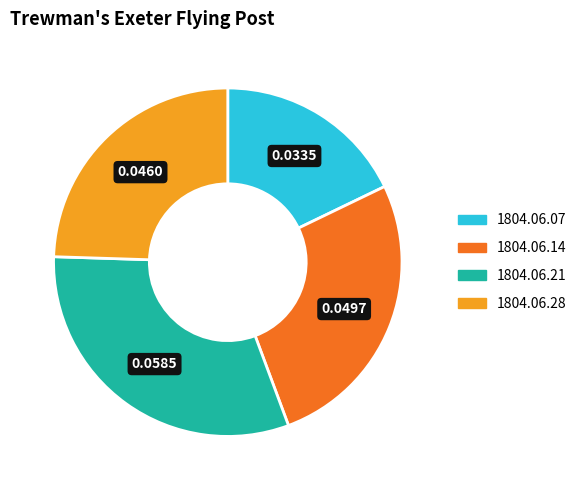

Is it true that 1804.06.21 is 31% of the pie?

True